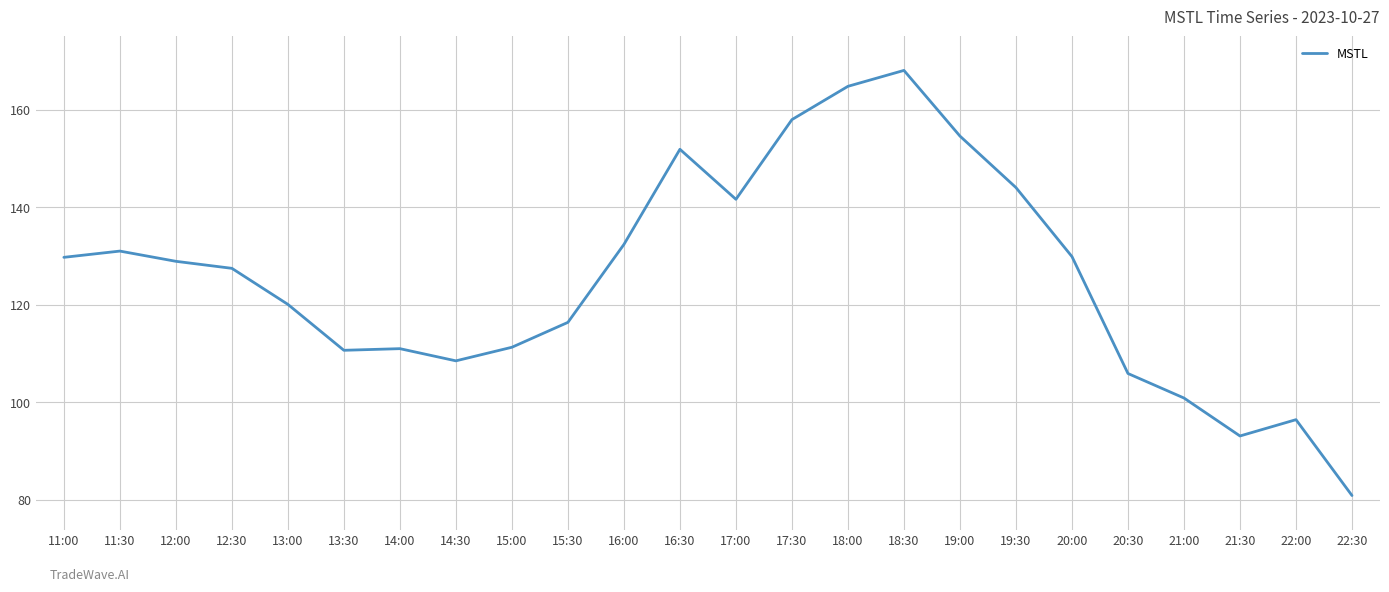

How many lines are shown in the chart?

1